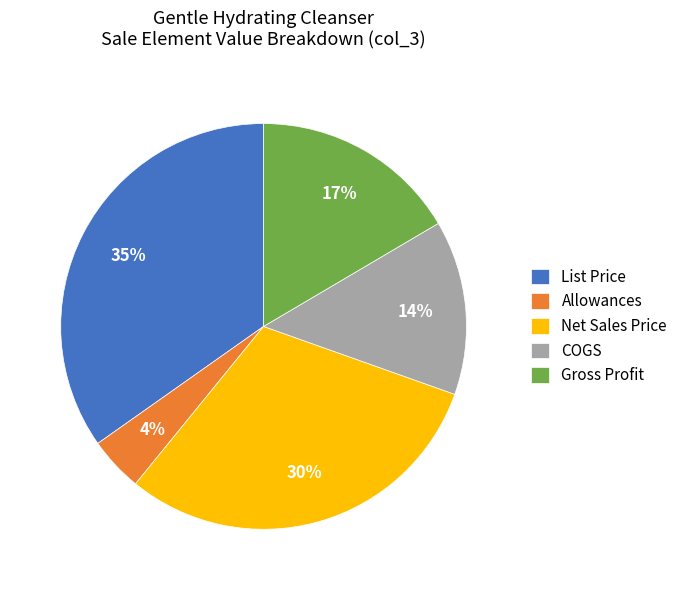

What is the smallest slice in the pie chart?

Allowances